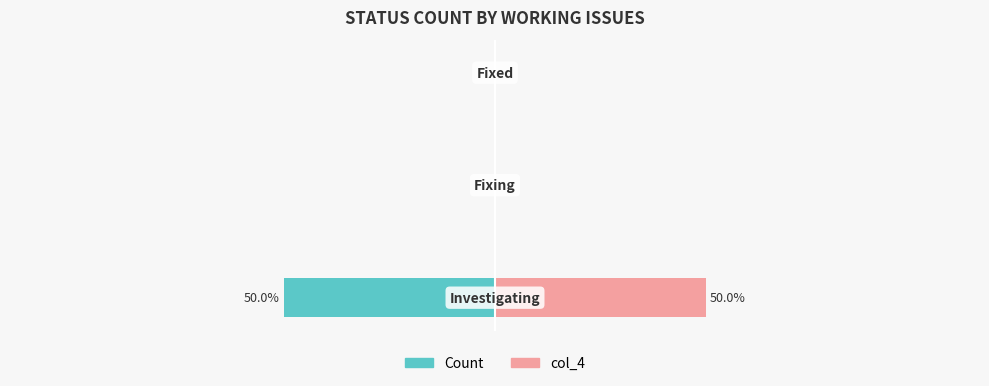

What are all the series names shown in the legend?

Count, col_4